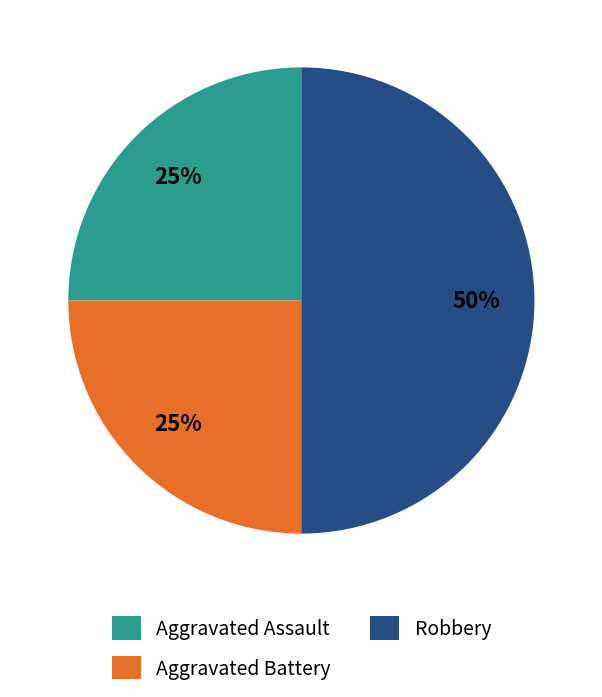

What is the largest slice in the pie chart?

Robbery